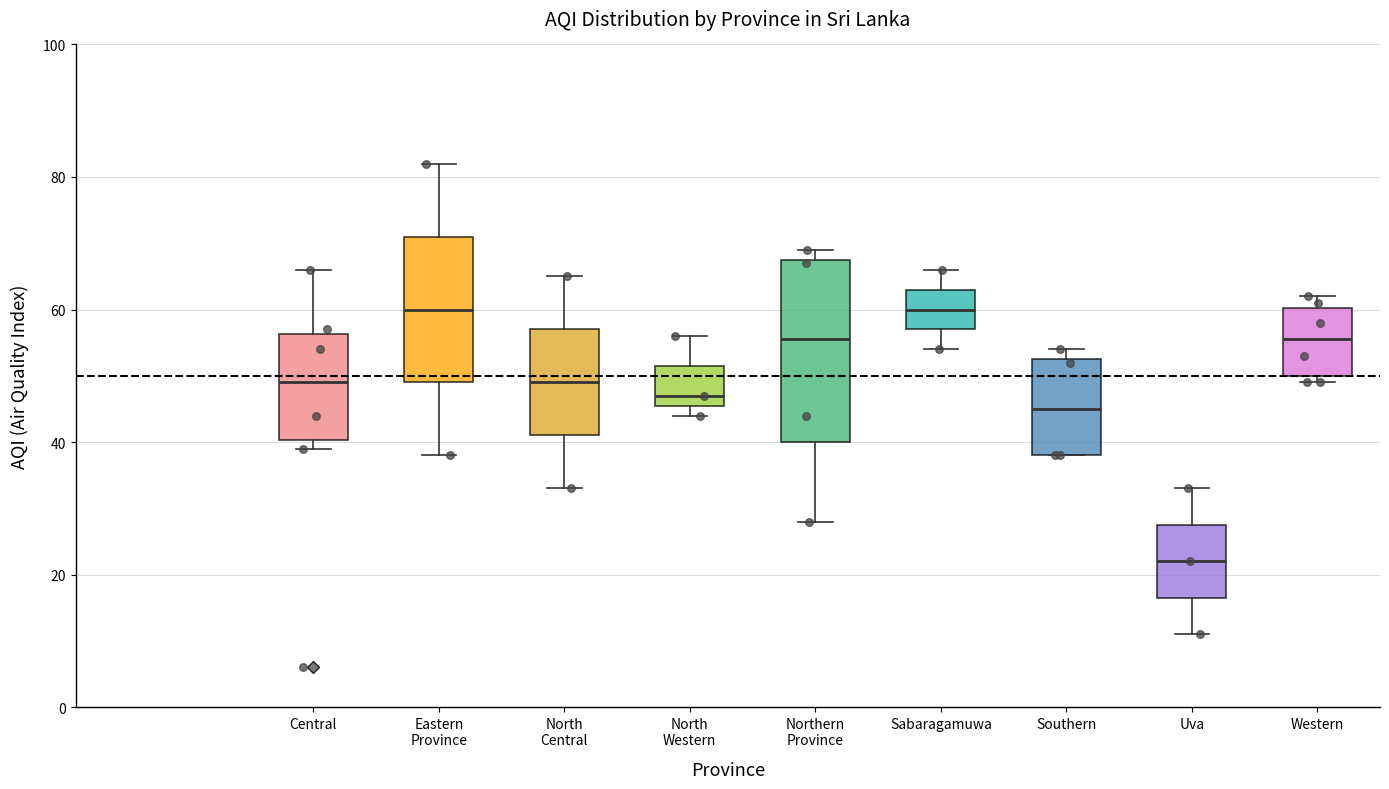

Comparing the boxes themselves (not the whiskers), which one is the tallest?

Northern Province